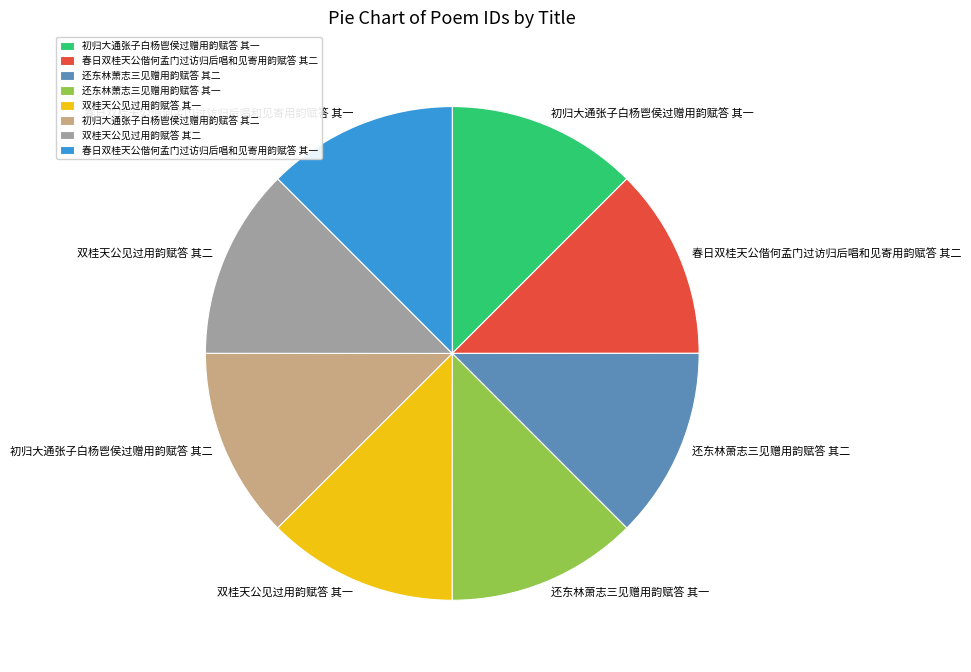

Approximately how many times larger is the value at 初归大通张子白杨鬯侯过赠用韵赋答 其一 compared to 春日双桂天公偕何孟门过访归后唱和见寄用韵赋答 其一?

1.0